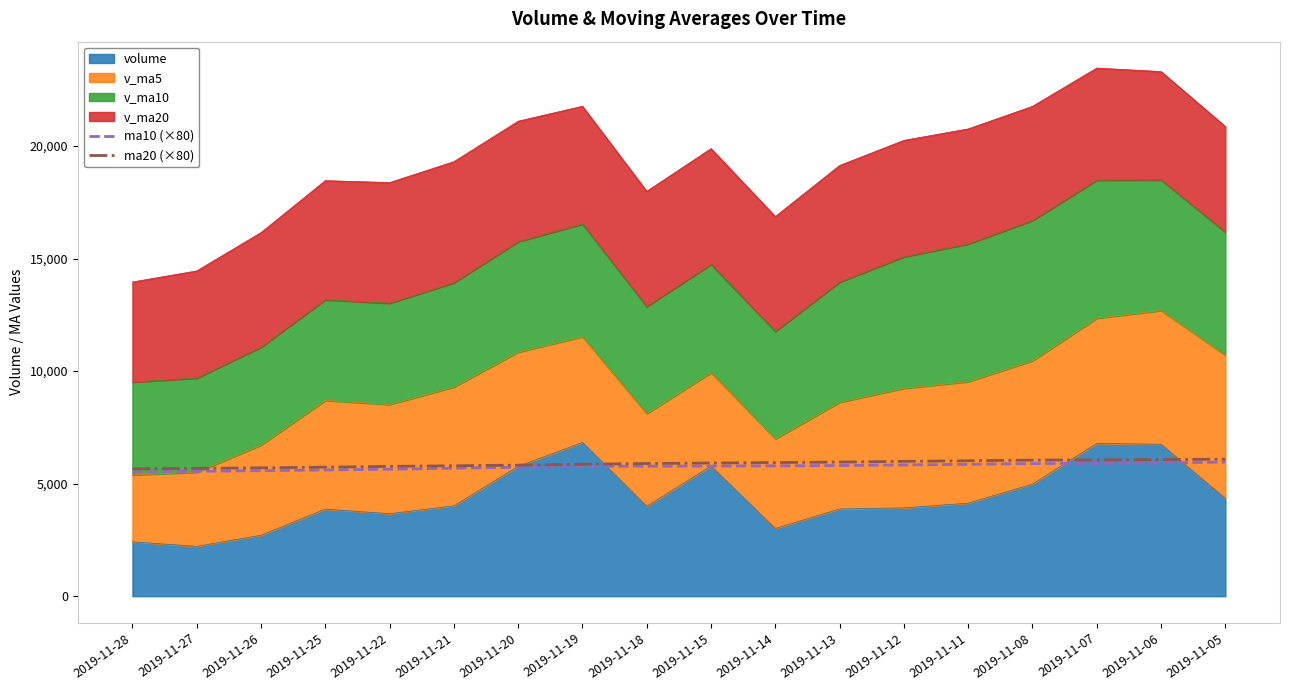

How many data points in ma20 (×80) are above 5916?

9